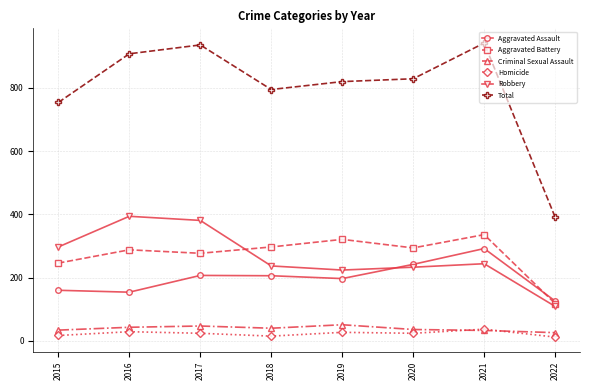

True or false: Robbery and Total cross at least once.

False